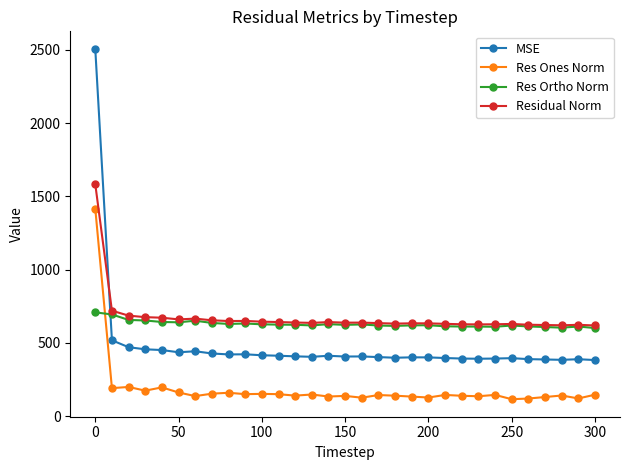

What is the average value of the Residual Norm series?

673.0